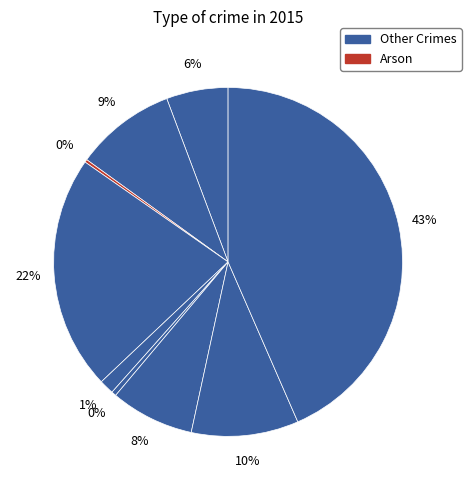

Is there any slice that represents more than half of the pie?

No